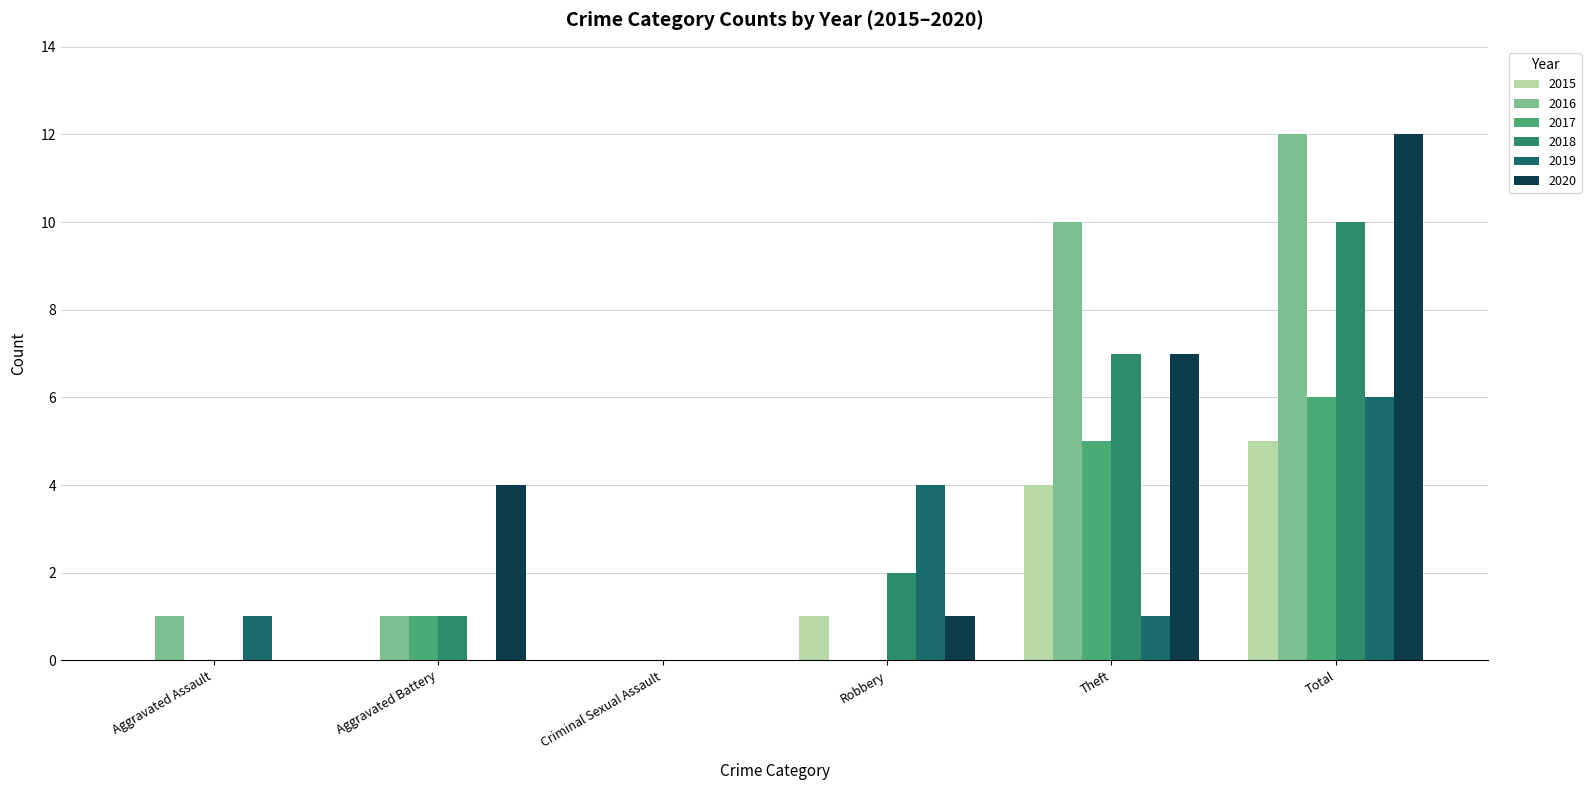

Reading left to right, what are all the values shown in this chart?

2015: 0	0	0	1	4	5
2016: 1	1	0	0	10	12
2017: 0	1	0	0	5	6
2018: 0	1	0	2	7	10
2019: 1	0	0	4	1	6
2020: 0	4	0	1	7	12